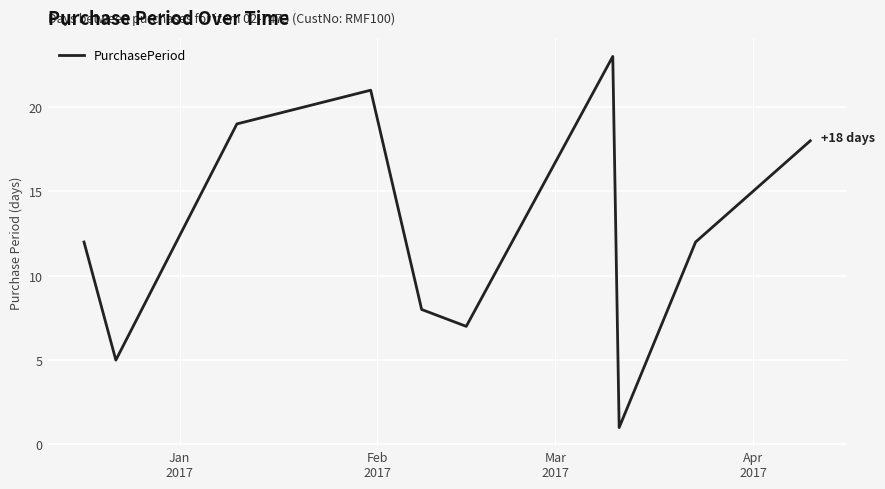

What is the difference between the maximum and minimum values?

22